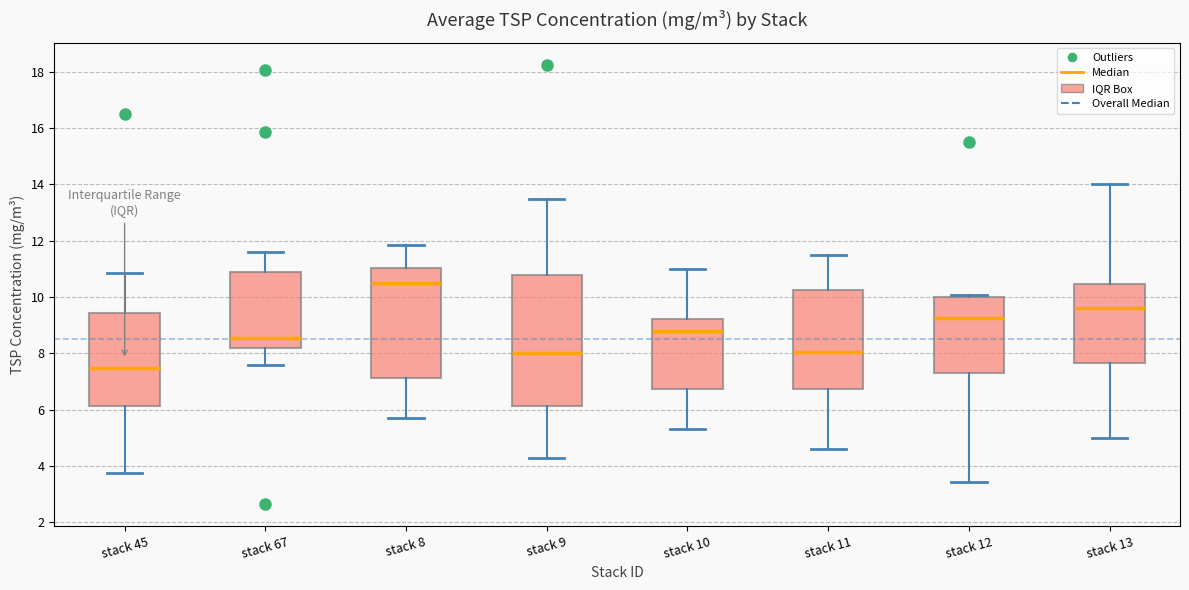

Reading left to right, transcribe this box plot: for each box, give where its median line is, the range the box spans, and where its two whiskers end, as read against the y-axis. The values are not printed on the chart, so give them approximately, as read against the axis.

stack 45: median 7.6, box 6.2 to 9.4, whiskers 3.8 to 10.8
stack 67: median 8.6, box 8.2 to 10.8, whiskers 7.6 to 11.6
stack 8: median 10.6, box 7.2 to 11.0, whiskers 5.8 to 11.8
stack 9: median 8.0, box 6.2 to 10.8, whiskers 4.4 to 13.6
stack 10: median 8.8, box 6.8 to 9.2, whiskers 5.4 to 11.0
stack 11: median 8.0, box 6.8 to 10.2, whiskers 4.6 to 11.6
stack 12: median 9.2, box 7.4 to 10.0, whiskers 3.4 to 10.0 (just above the box's upper edge)
stack 13: median 9.6, box 7.6 to 10.4, whiskers 5.0 to 14.0